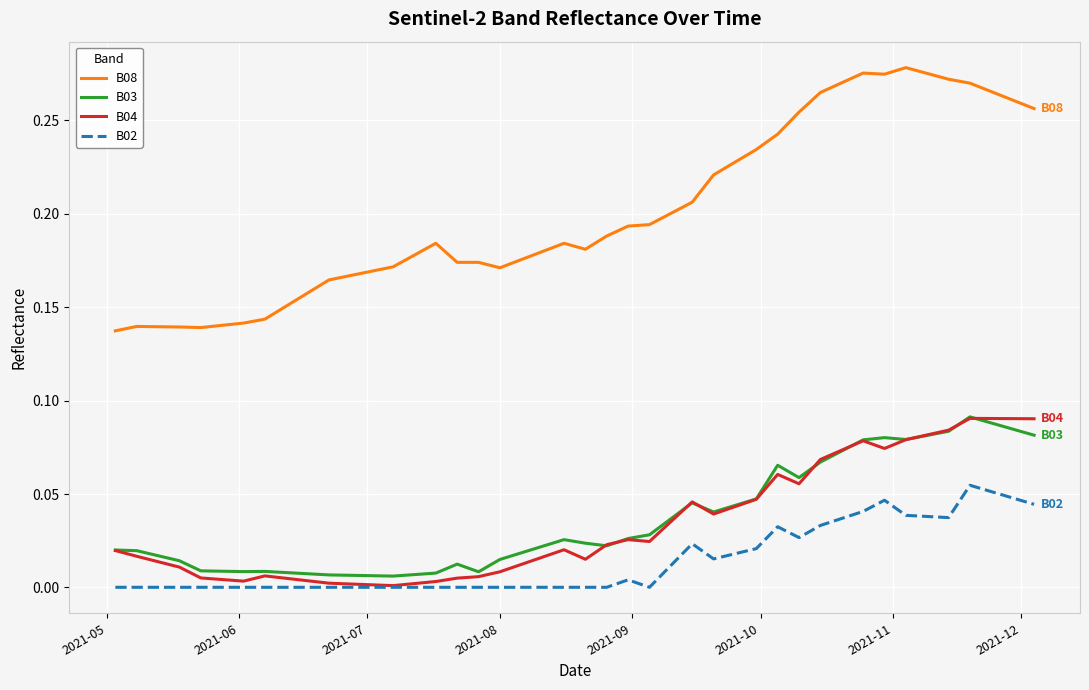

True or false: B02 and B08 cross at least once.

False